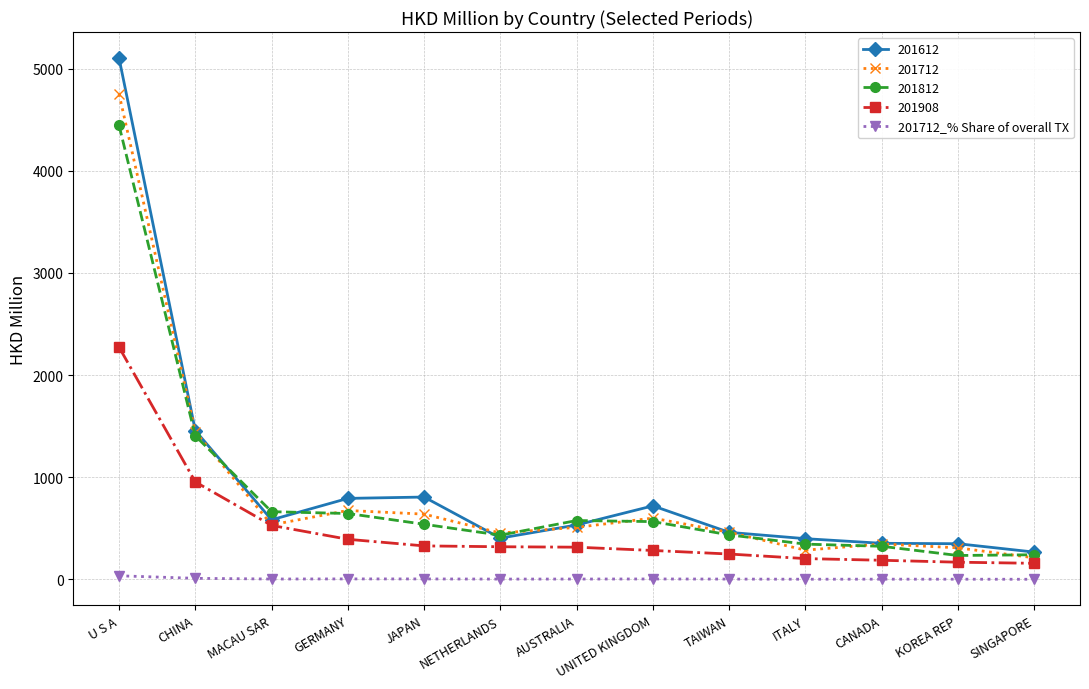

True or false: 201712_% Share of overall TX has more than 1 interior local peaks.

True